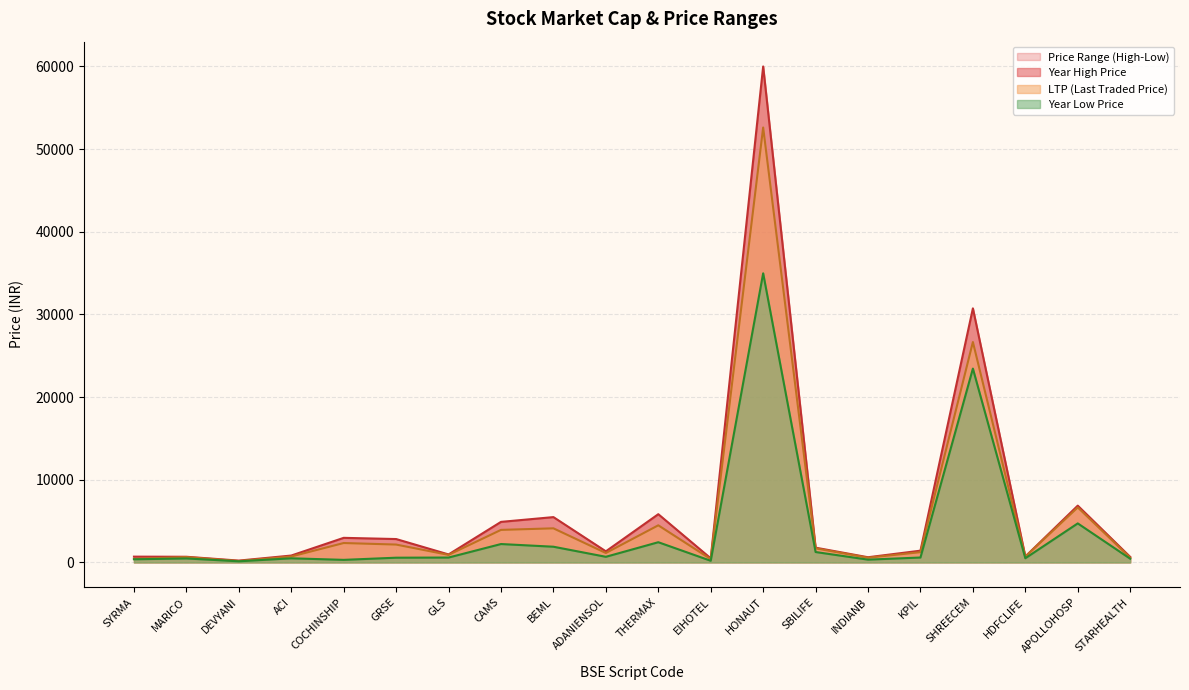

What is the total value across all series at SYRMA?

1528.8